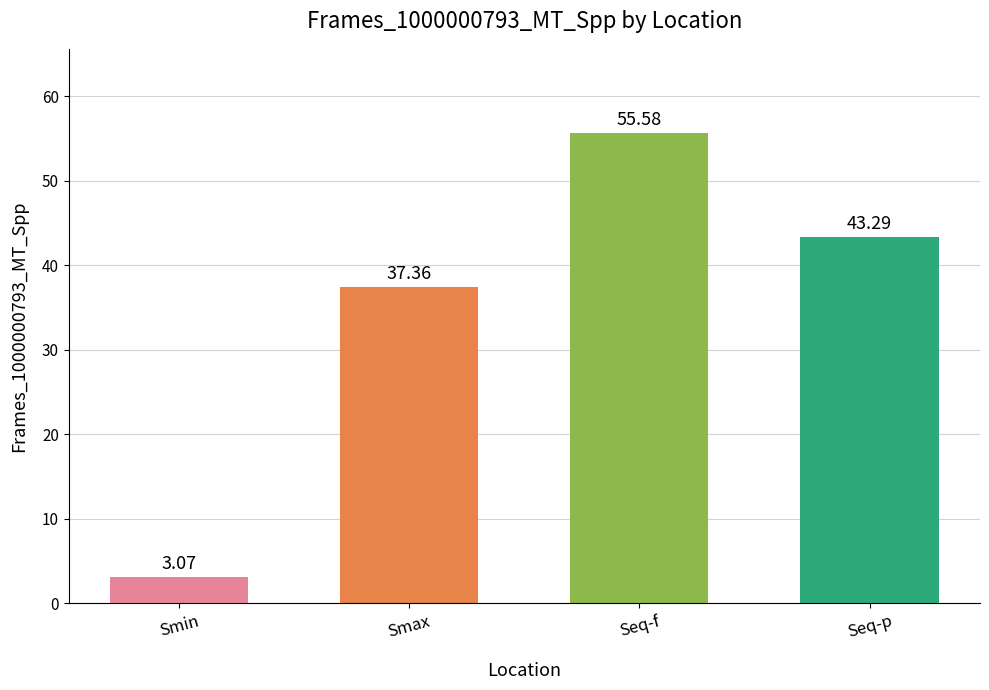

What is the sum of all values?

139.3